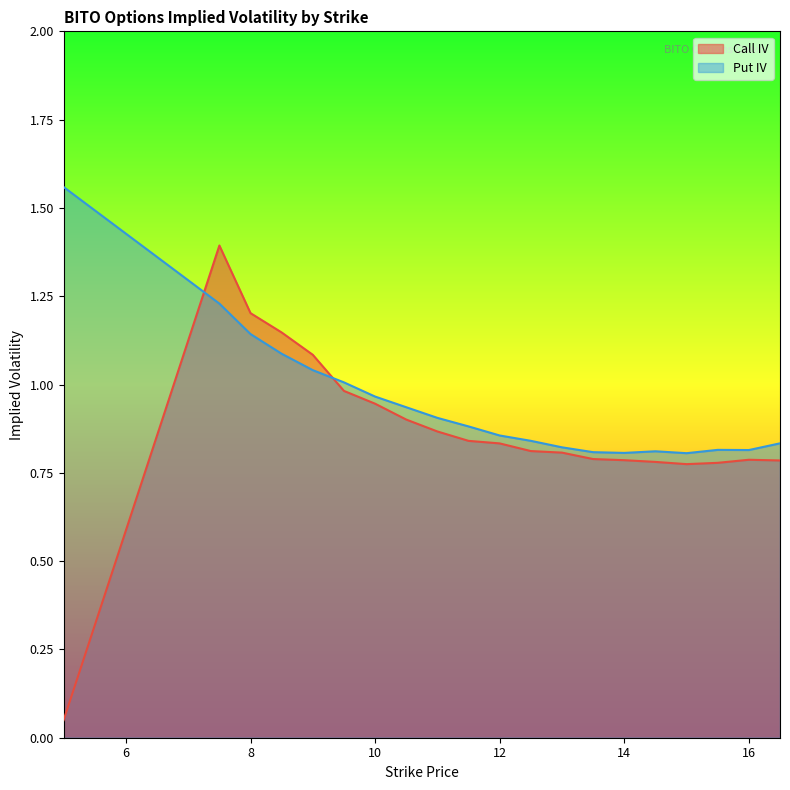

Where is the first local maximum for Call IV?

7.5